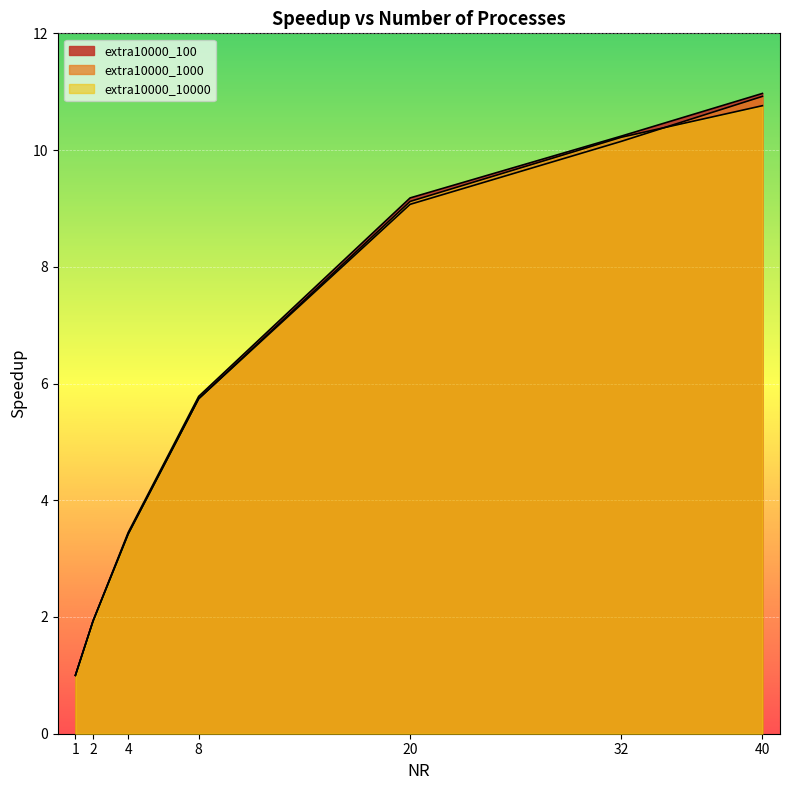

What is the value of the extra10000_1000 point at the 5th from the left?

9.1